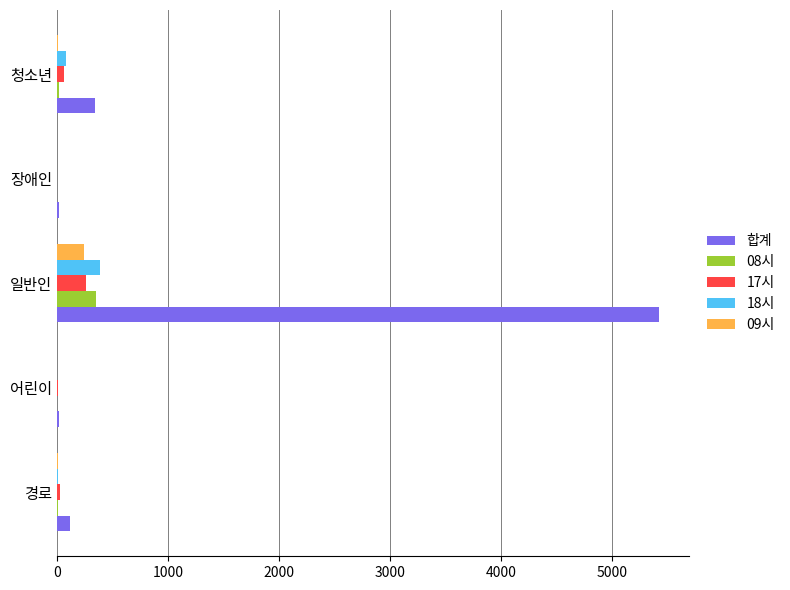

What is the sum of all 합계 values?

5918